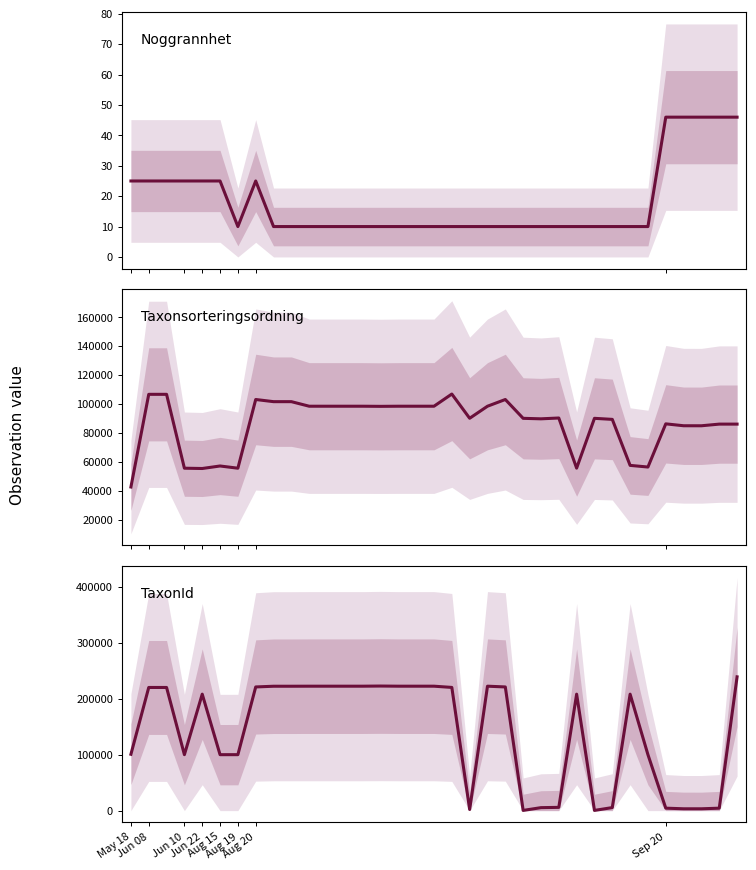

Does the chart display data point markers on the line(s)?

No